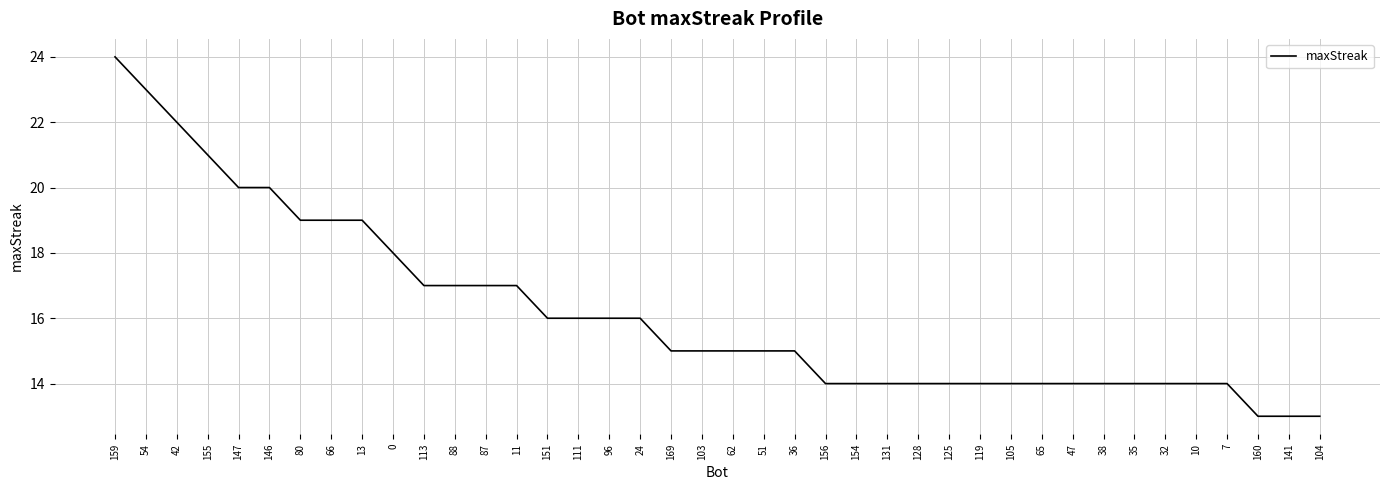

What is the greatest value displayed?

24